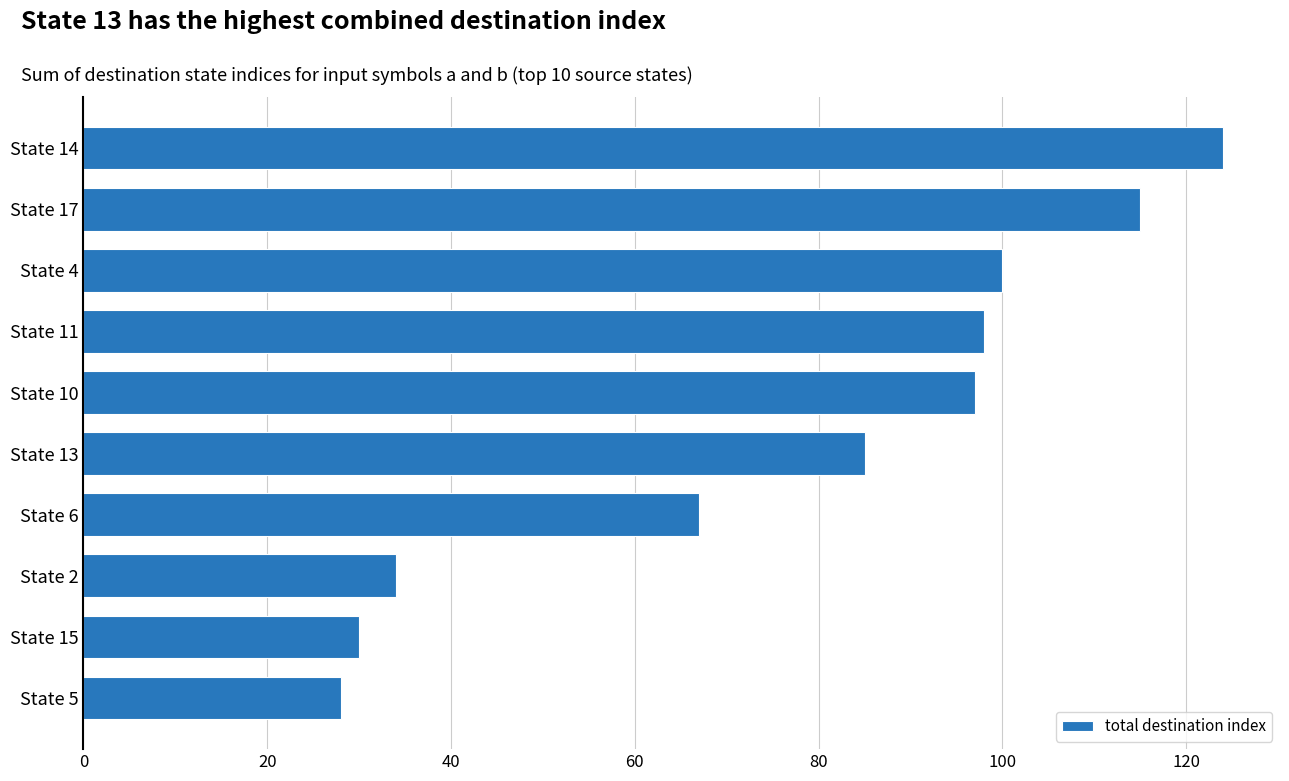

Between State 14 and State 15, which is larger?

State 14